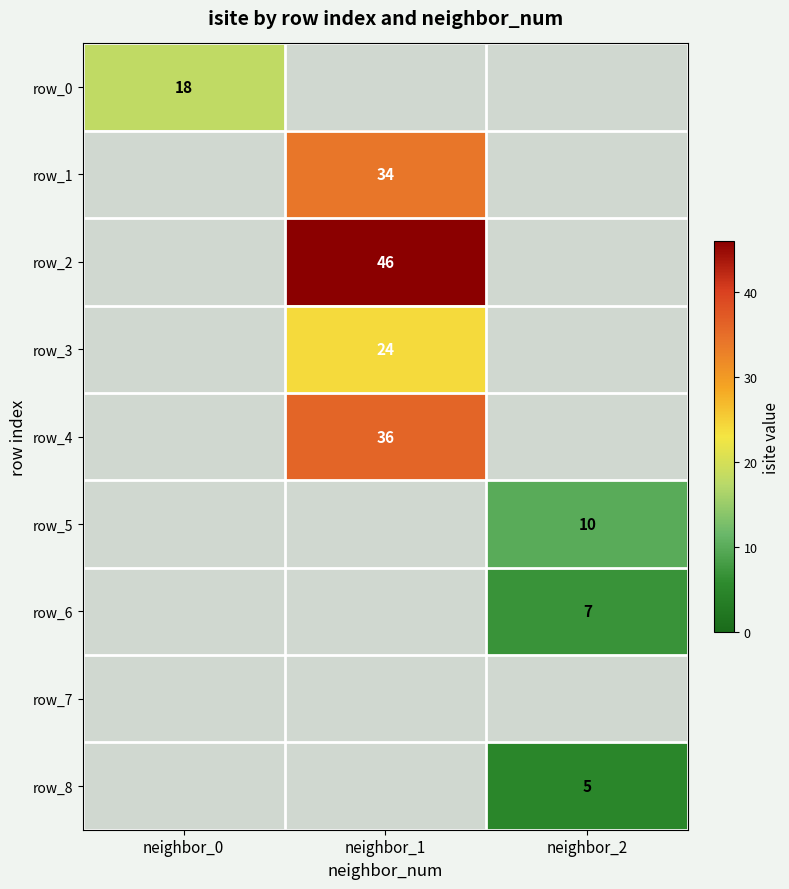

The value of row_4 at neighbor_1 is 16. True or false?

False